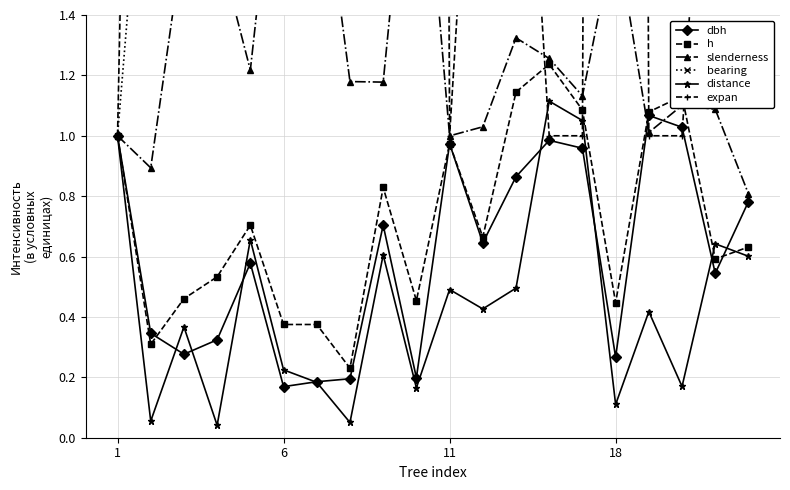

Reading left to right, extract all data points from this chart.

dbh: 1.0	0.3	0.3	0.3	0.6	0.2	0.2	0.2	0.7	0.2	1.0	0.6	0.9	1.0	1.0	0.3	1.1	1.0	0.5	0.8
h: 1.0	0.3	0.5	0.5	0.7	0.4	0.4	0.2	0.8	0.5	1.0	0.7	1.1	1.2	1.1	0.4	1.1	1.1	0.6	0.6
slenderness: 1.0	0.9	1.7	1.6	1.2	2.2	2.0	1.2	1.2	2.3	1.0	1.0	1.3	1.3	1.1	1.7	1.0	1.1	1.1	0.8
bearing: 1.0	2.3	4.3	5.5	6.5	6.5	6.7	6.8	7.2	8.5	12.3	15.0	18.3	21.8	23.2	26.5	28.8	33.2	37.5	37.7
distance: 1.0	0.1	0.4	0.0	0.7	0.2	0.2	0.1	0.6	0.2	0.5	0.4	0.5	1.1	1.1	0.1	0.4	0.2	0.6	0.6
expan: 1.0	6.3	6.3	6.3	2.8	25.0	25.0	25.0	2.8	25.0	1.0	2.8	2.8	1.0	1.0	25.0	1.0	1.0	2.8	2.8